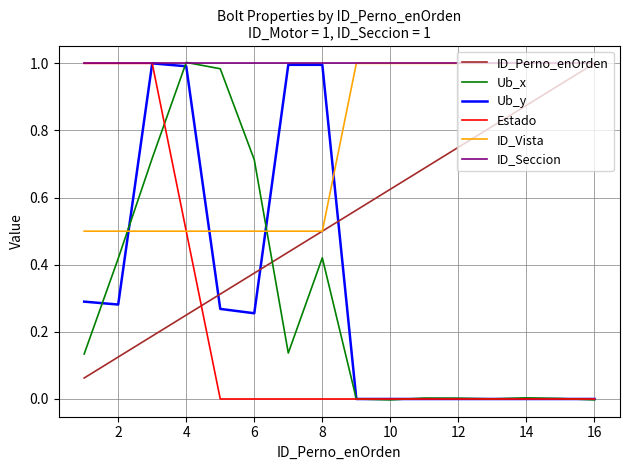

Which series has the largest total across all categories?

ID_Seccion